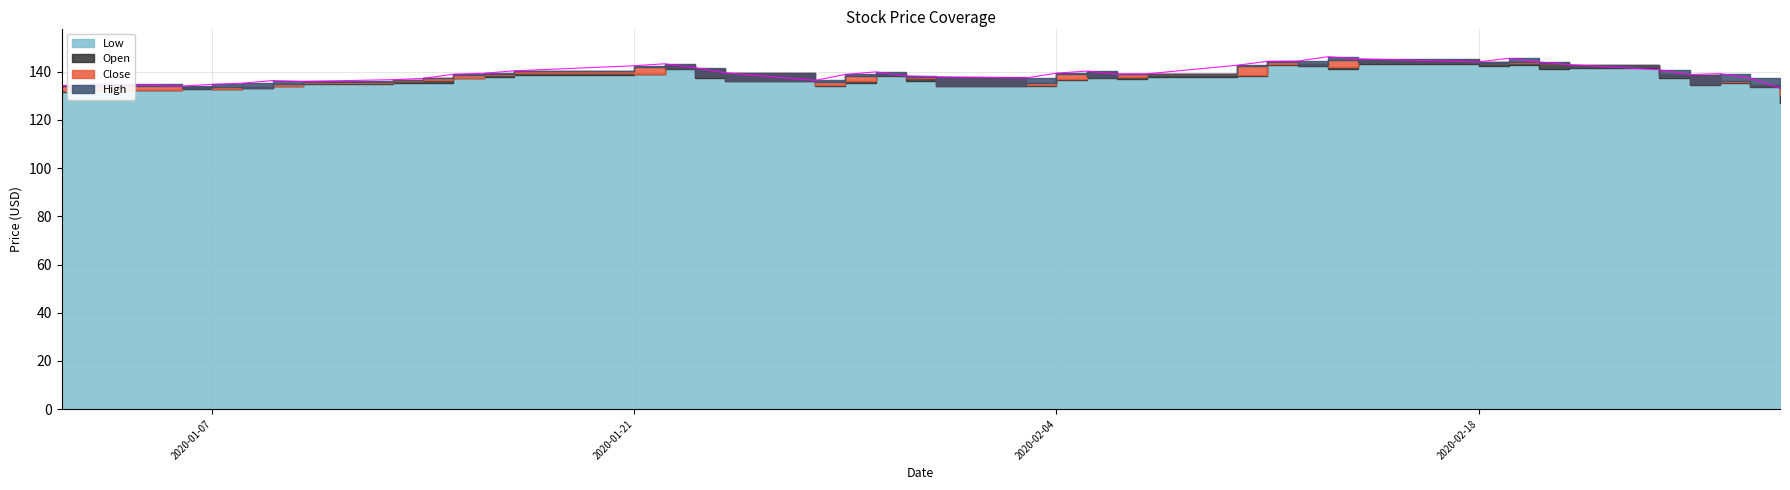

What is the value of the Close point at the 26th from the left?

138.9